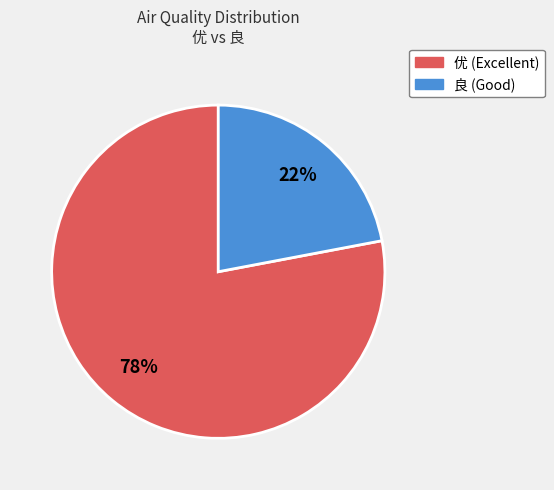

To the nearest percent, what percentage of the pie is 优?

78%